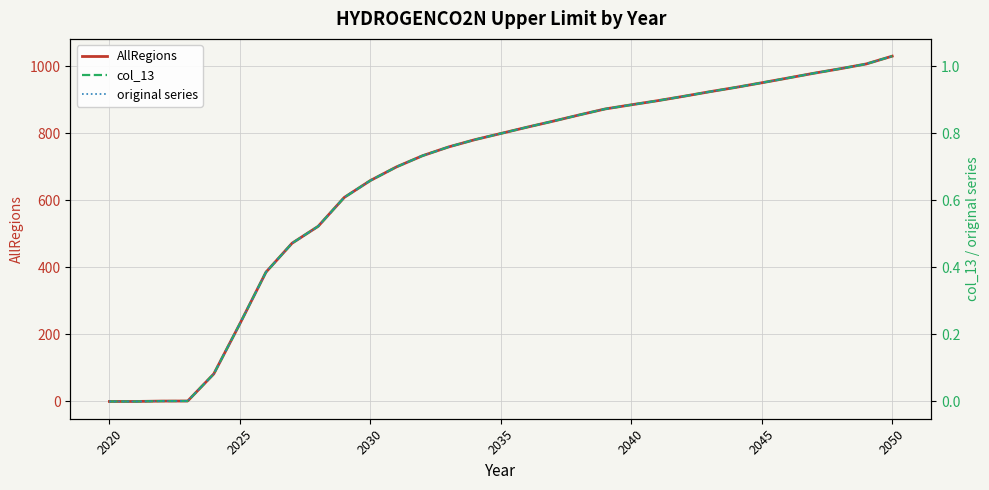

At which label is col_13 closest to 0?

2020